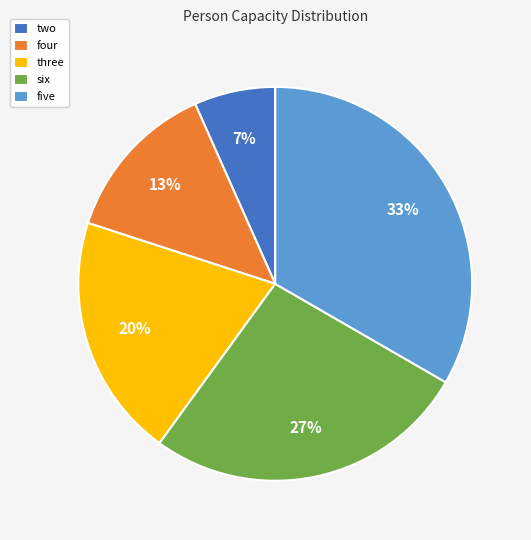

True or false: five accounts for 27% of the total.

False